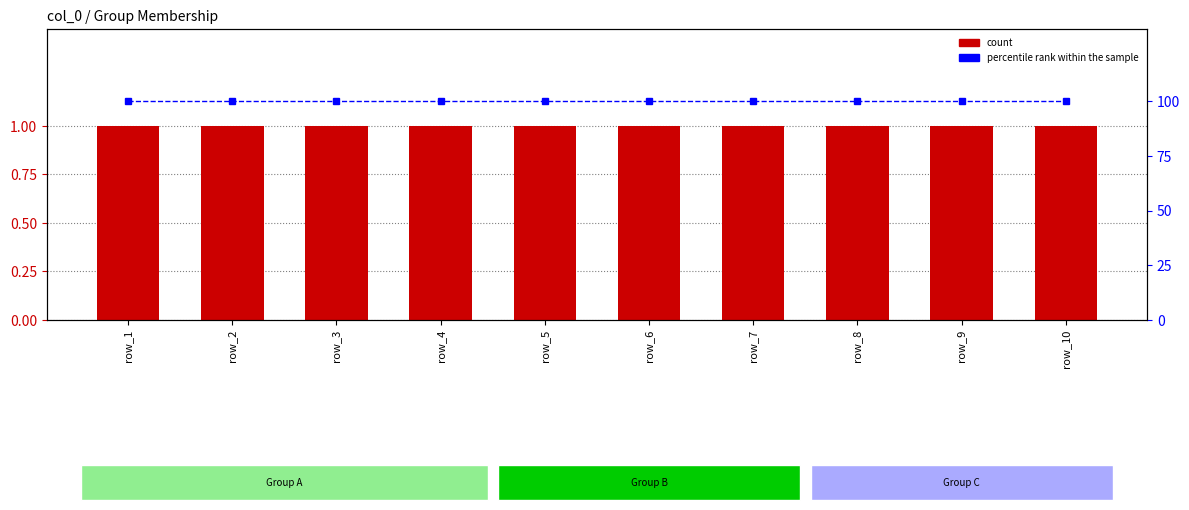

Which category has the highest value in the 1 series?

5